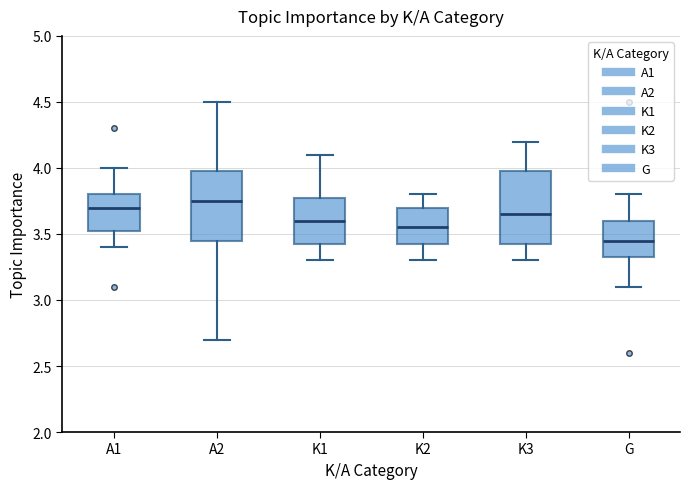

Where is the upper edge of the box for A2 on the y-axis? The values are not printed on the chart, so give them approximately, as read against the axis.

4.00